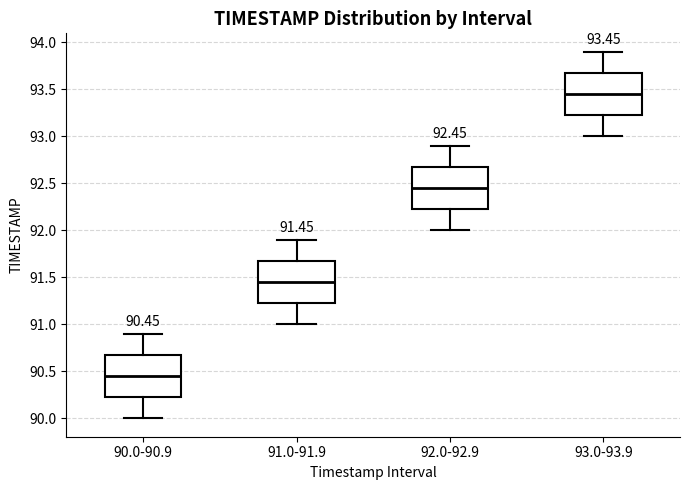

Which box has the highest median line?

93.0-93.9